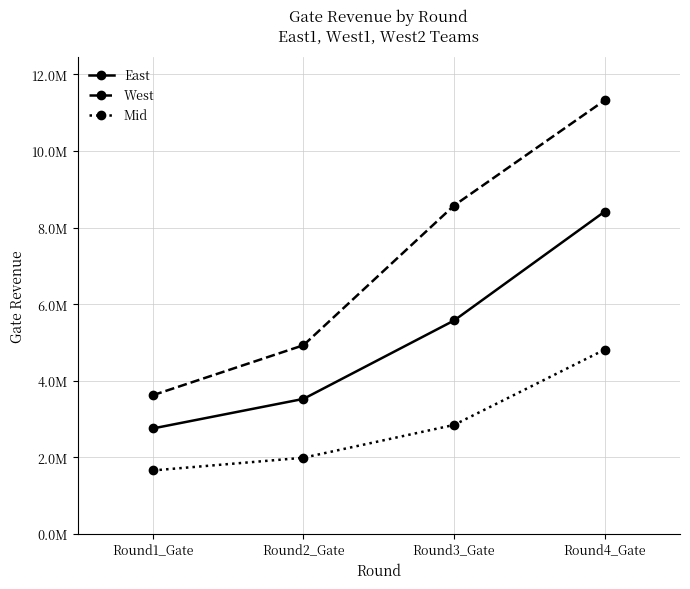

What are all the series names shown in the legend?

East, West, Mid